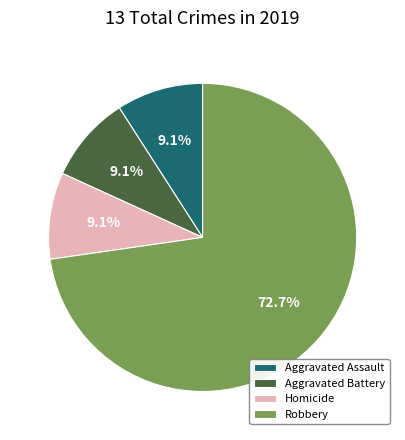

What percentage is the Aggravated Assault slice, to the nearest percent?

9%